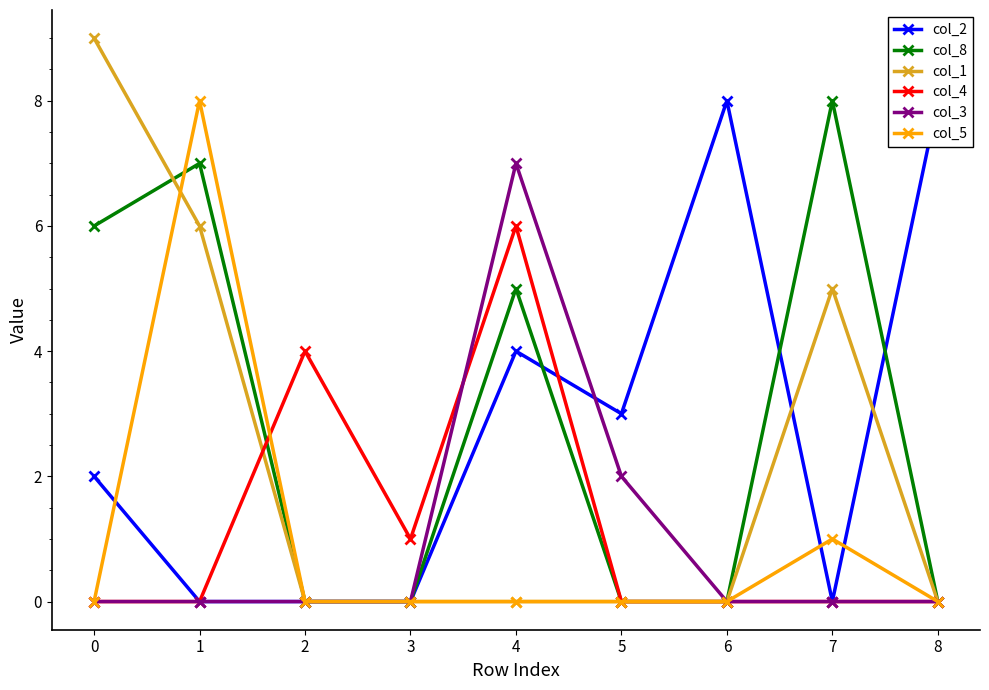

The col_5 series shows 0 at 5. True or false?

True